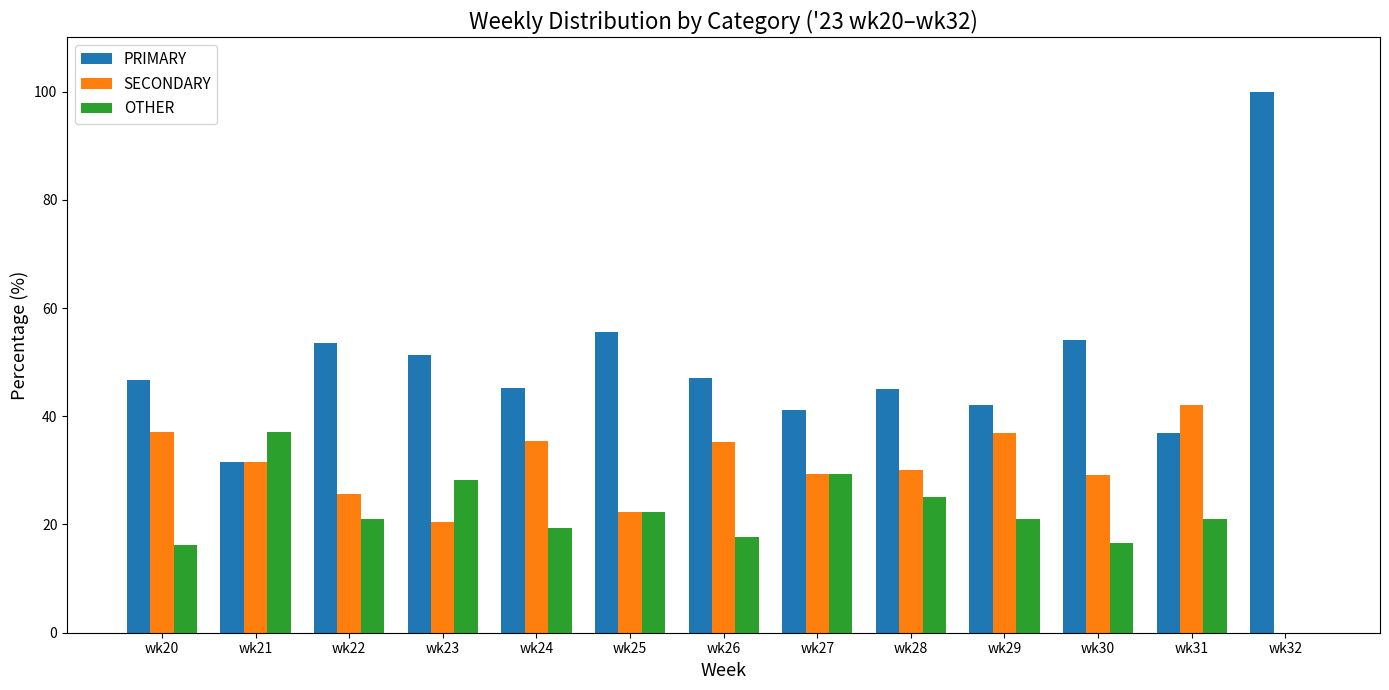

Is the value of SECONDARY at wk20 greater than the value of PRIMARY at wk27?

No